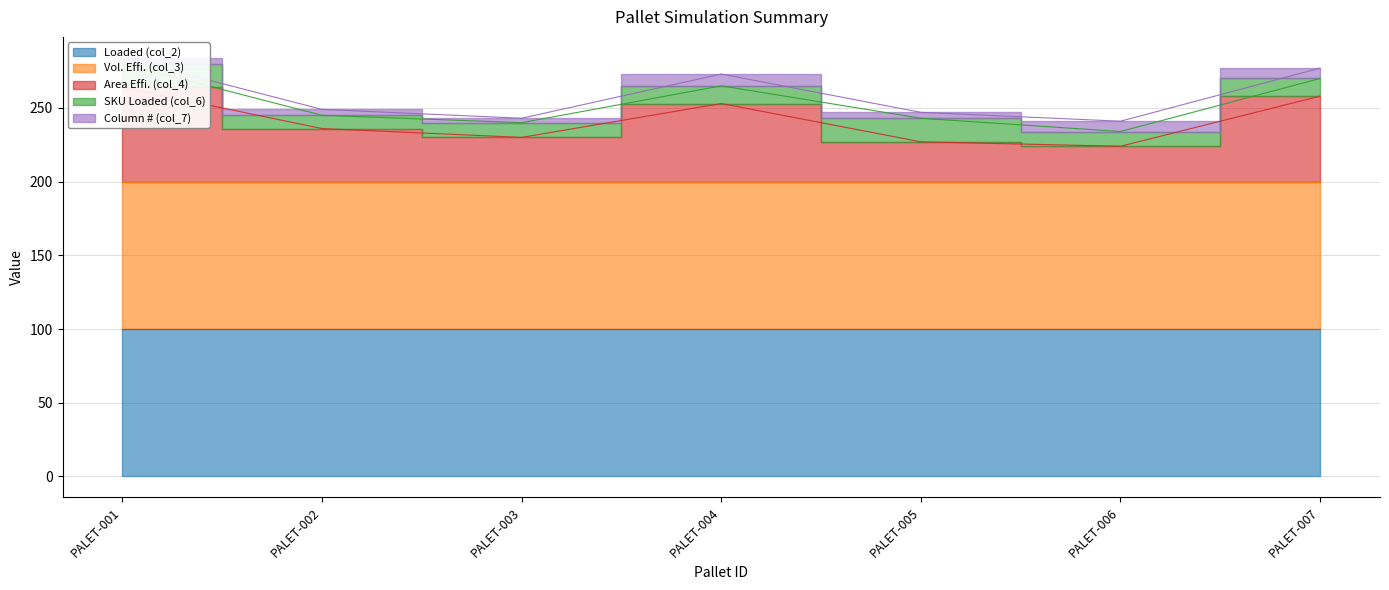

True or false: Column # (col_7) and Area Effi. (col_4) intersect in this chart.

False